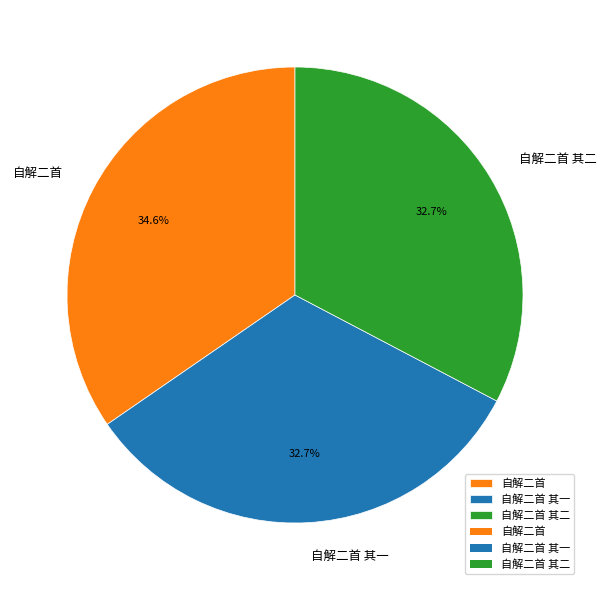

Is there any slice that represents more than half of the pie?

No